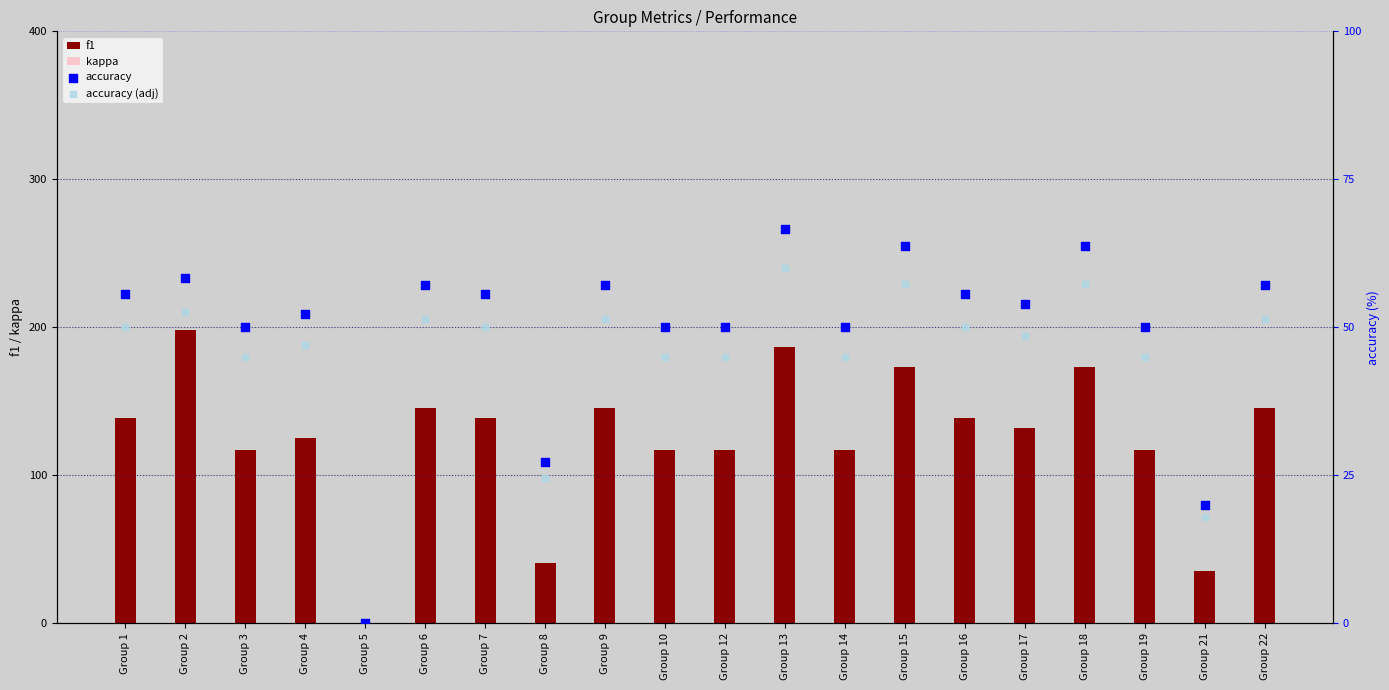

What is the total value across all series at Group 9?

254.0